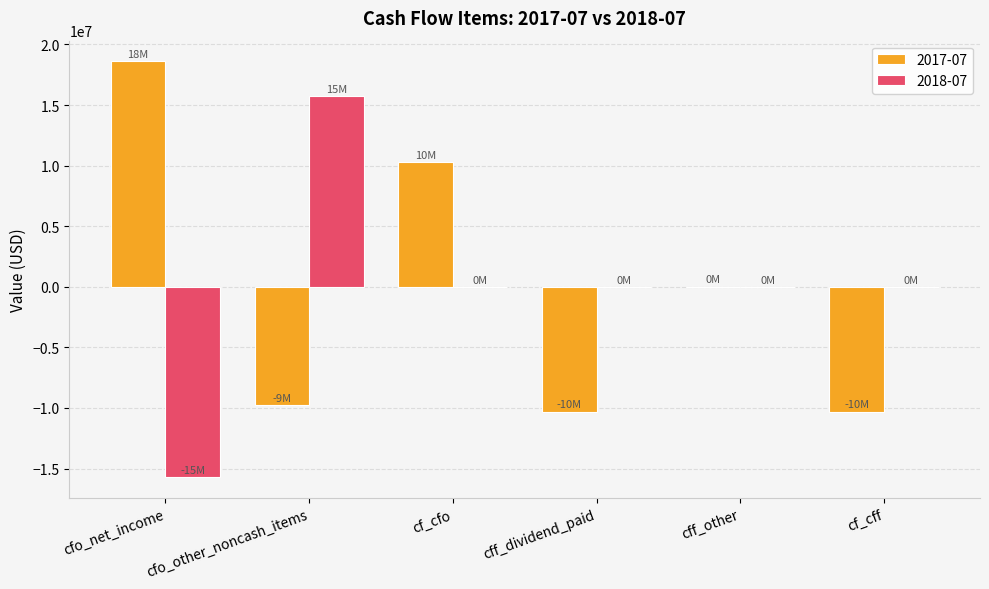

How many categories are shown in the chart?

6